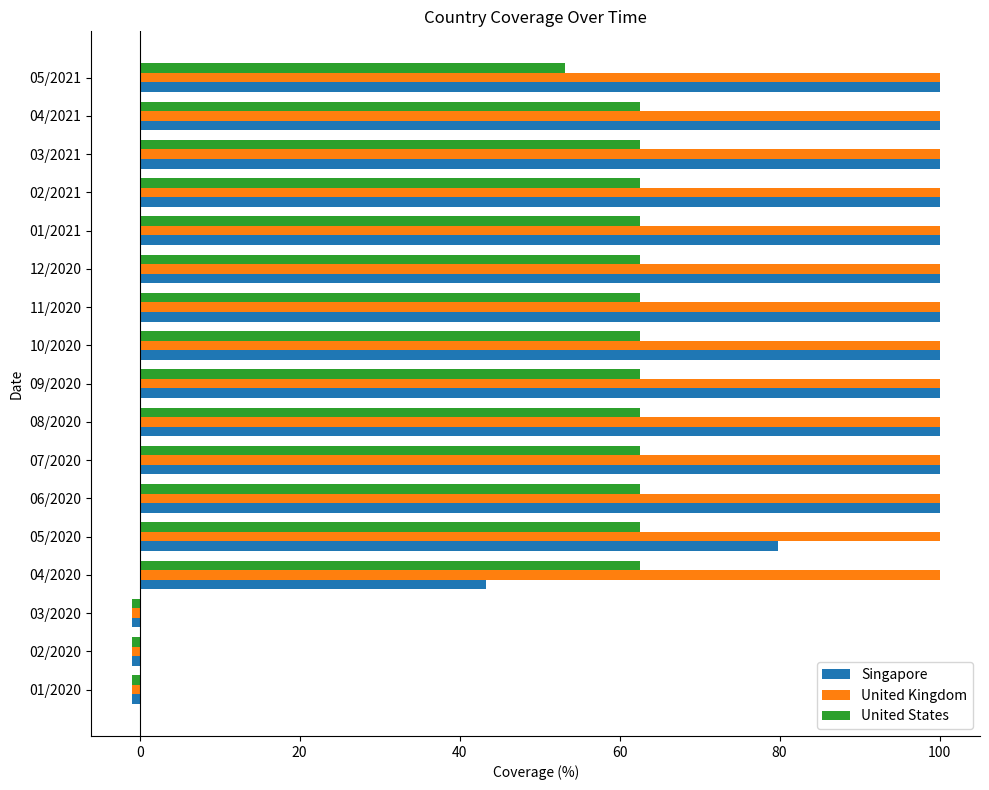

Which series has the largest total across all categories?

United Kingdom